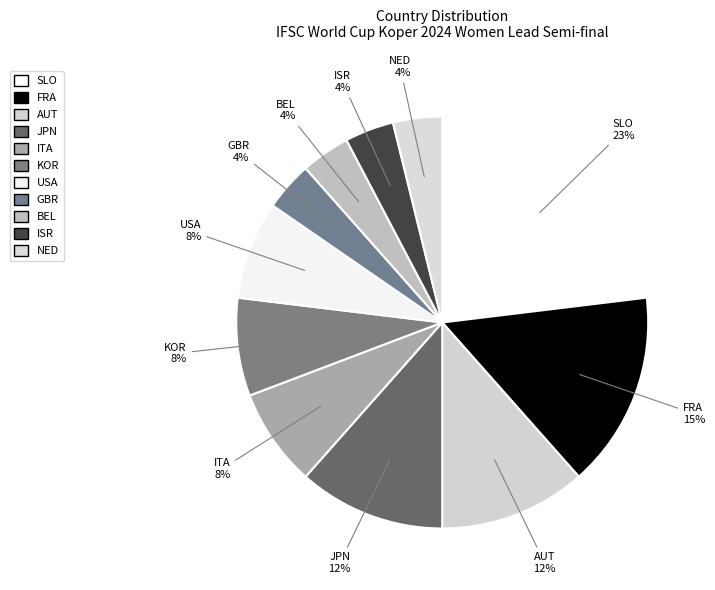

How many slices are in this pie chart?

11